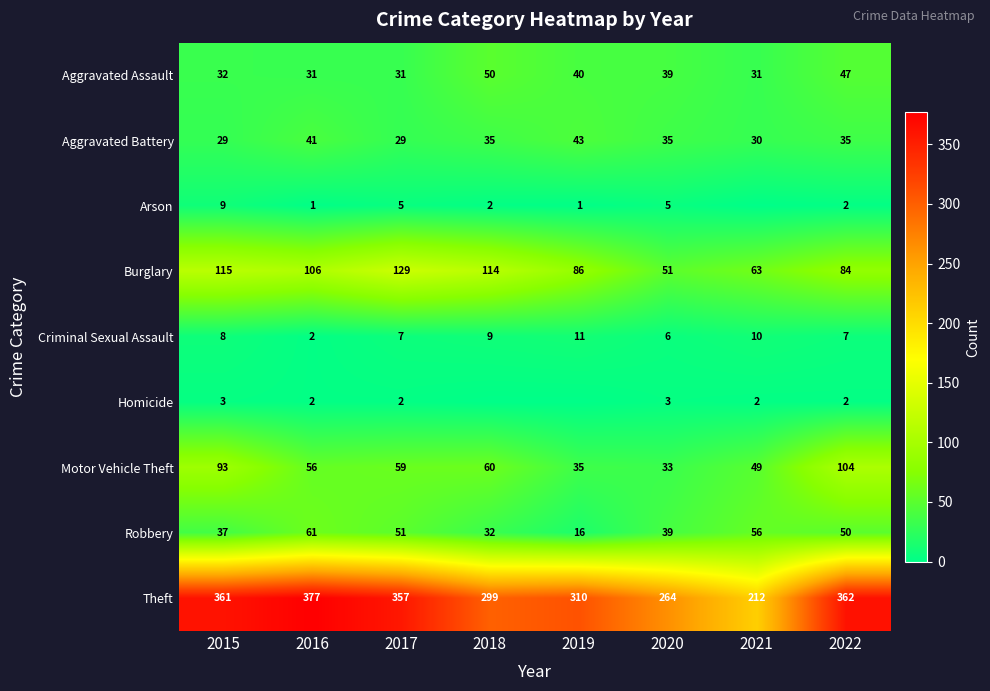

At which category is the sum across all series the highest?

2022